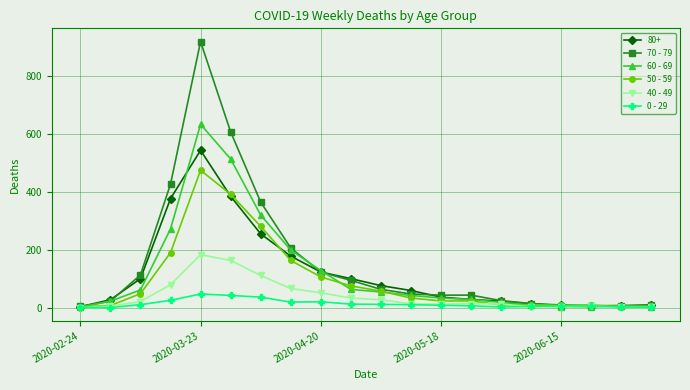

Which series has the widest spread of values?

70 - 79